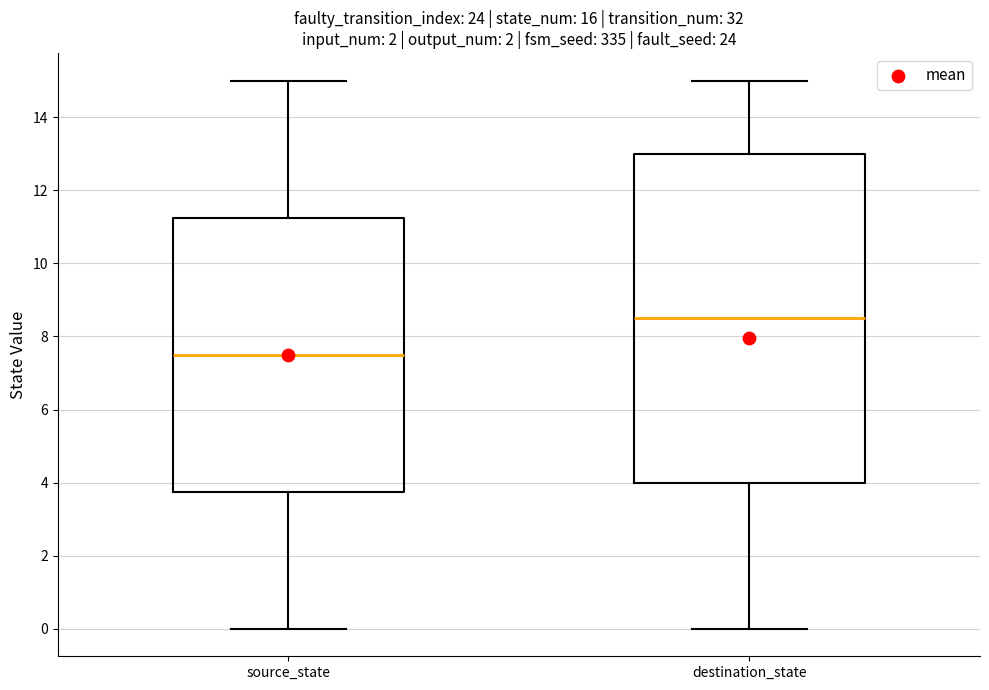

Which box's median line is the highest?

destination_state